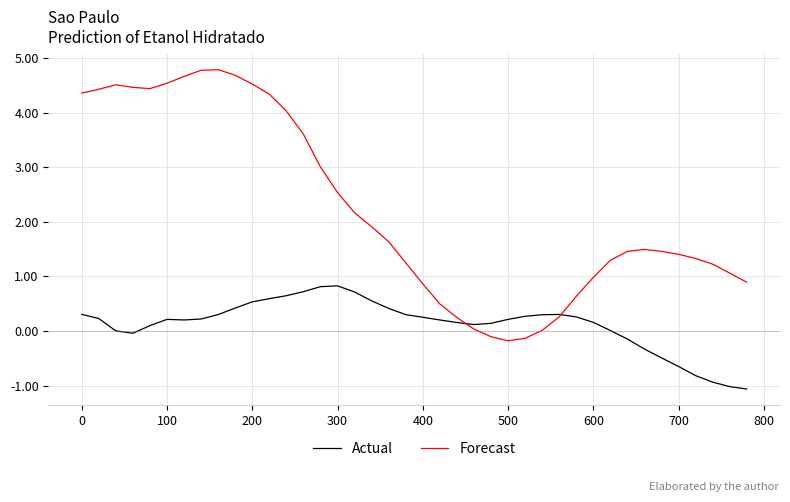

Which series ends up on top after the final intersection of Actual and Forecast?

Forecast